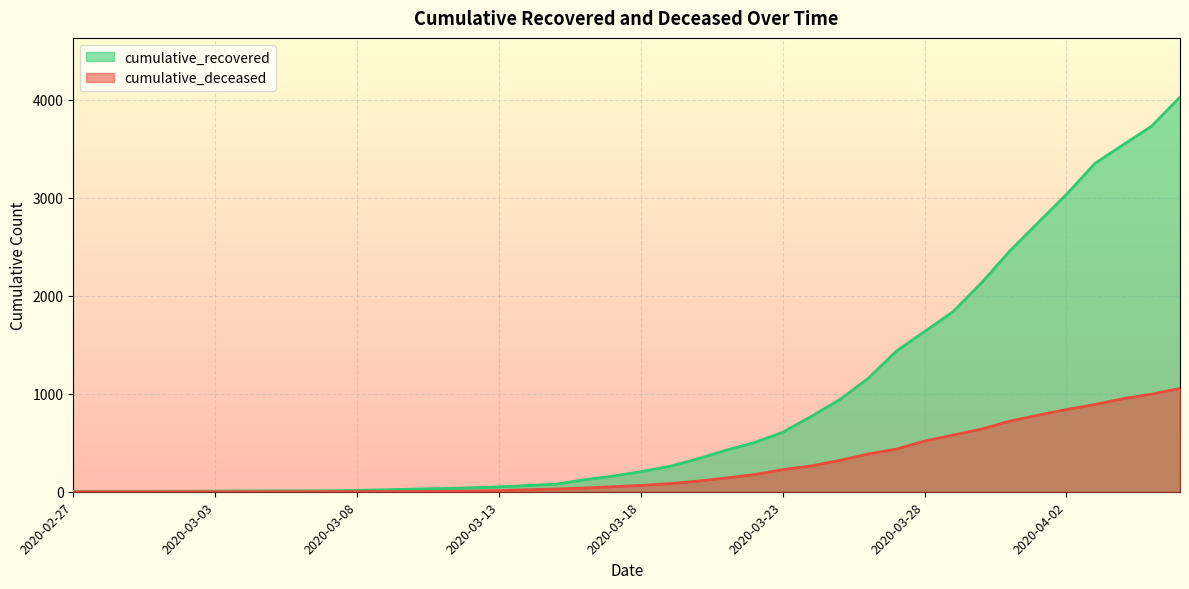

Reading left to right, extract all data points from this chart.

cumulative_recovered: 3	4	4	4	5	6	8	9	9	10	14	20	27	33	40	50	63	77	121	159	204	258	335	424	501	607	768	938	1154	1434	1635	1837	2130	2456	2746	3034	3350	3541	3730	4027
cumulative_deceased: 0	0	0	0	0	0	0	0	0	1	2	2	2	4	6	11	20	28	37	51	65	82	108	140	175	225	263	319	384	435	517	578	639	720	781	839	890	950	996	1054